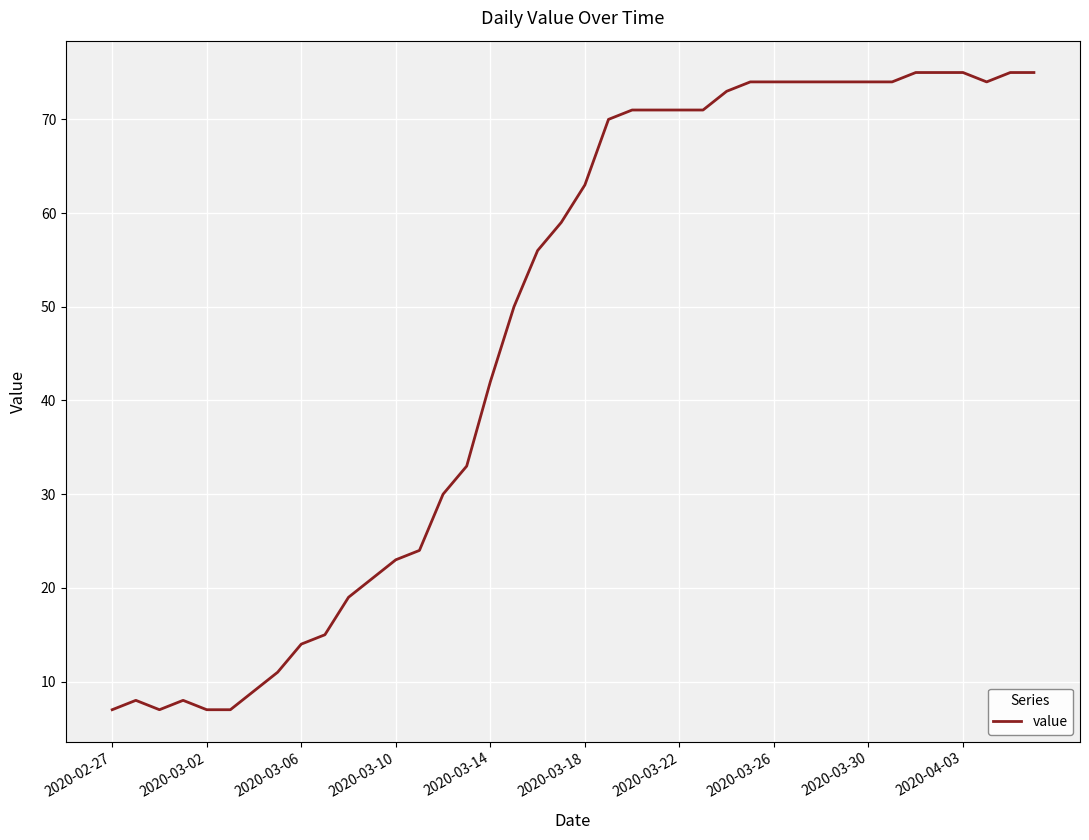

What is the difference between the maximum and minimum values?

68